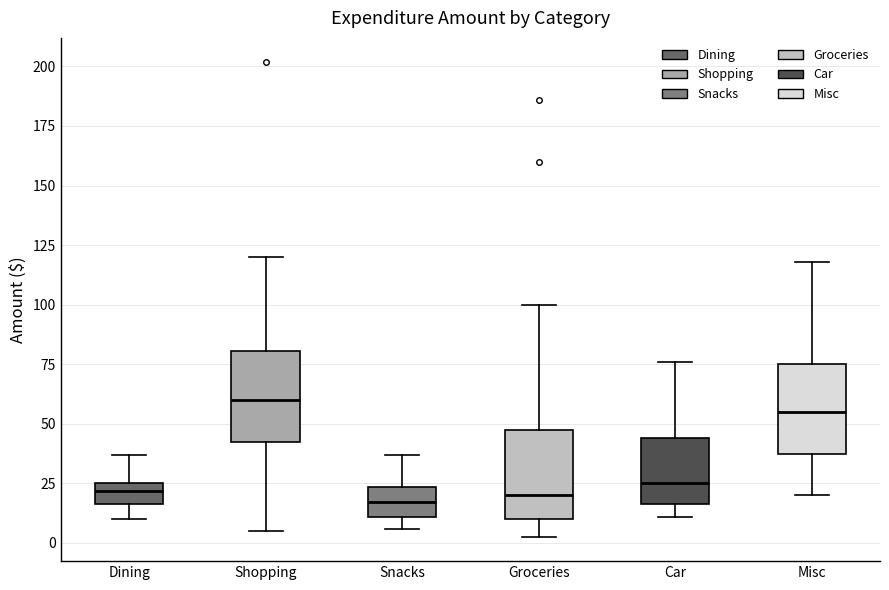

Reading left to right, transcribe this box plot: for each box, give where its median line is, the range the box spans, and where its two whiskers end, as read against the y-axis. The values are not printed on the chart, so give them approximately, as read against the axis.

Dining: median 20, box 15 to 25, whiskers 10 to 35
Shopping: median 60, box 45 to 80, whiskers 5 to 120
Snacks: median 15, box 10 to 25, whiskers 5 to 35
Groceries: median 20, box 10 to 50, whiskers 0 to 100
Car: median 25, box 15 to 45, whiskers 10 to 75
Misc: median 55, box 40 to 75, whiskers 20 to 120